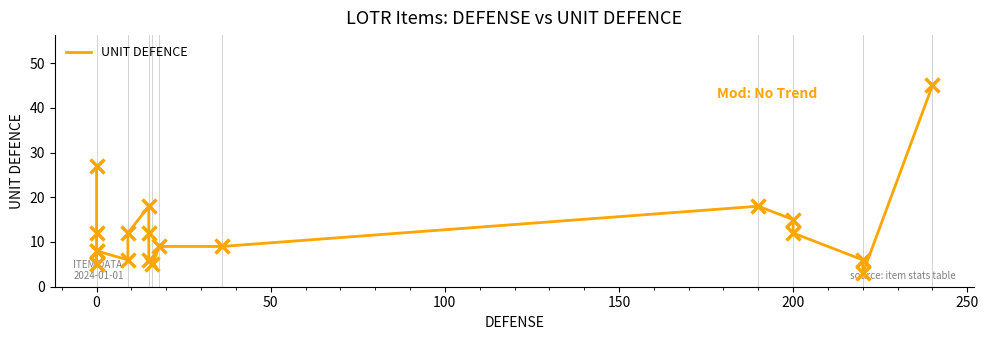

Is this an area chart (filled region under the line)?

No